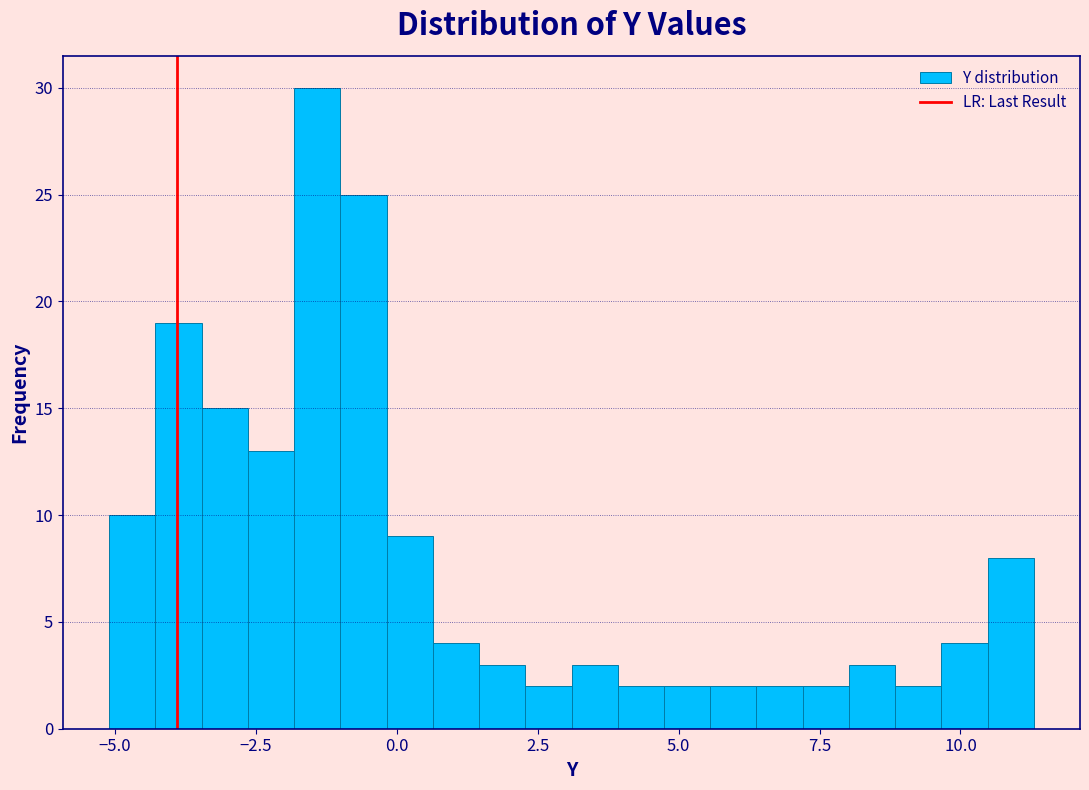

Around what value on the x-axis is the tallest bar? Give the approximate position of its centre, as read against the axis.

-1.5